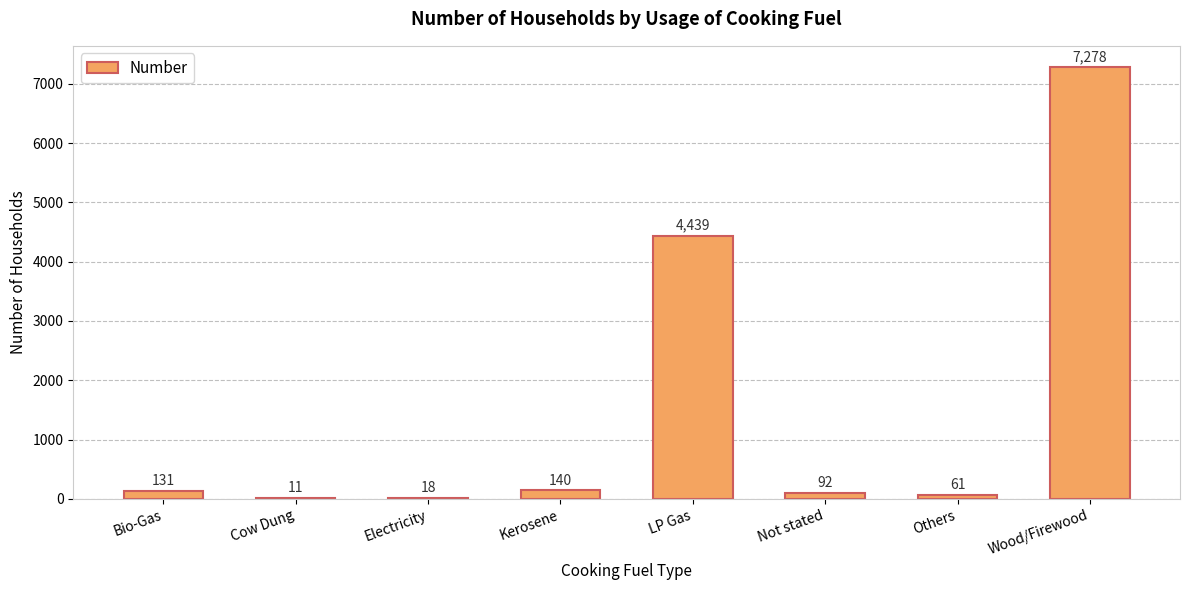

At which label is the value closest to 3644?

LP Gas